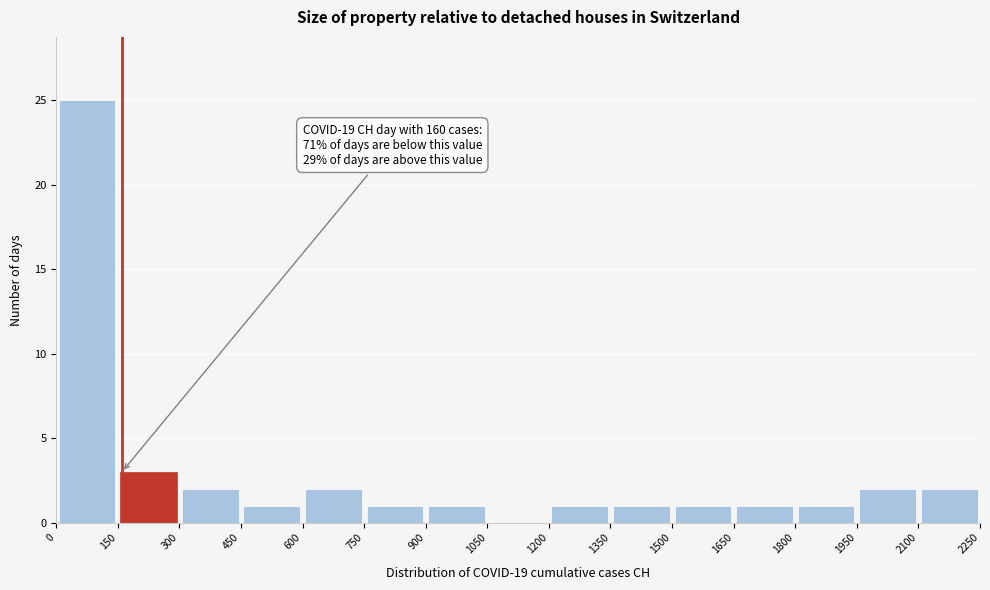

Which range on the x-axis has the tallest bar?

0 to 150